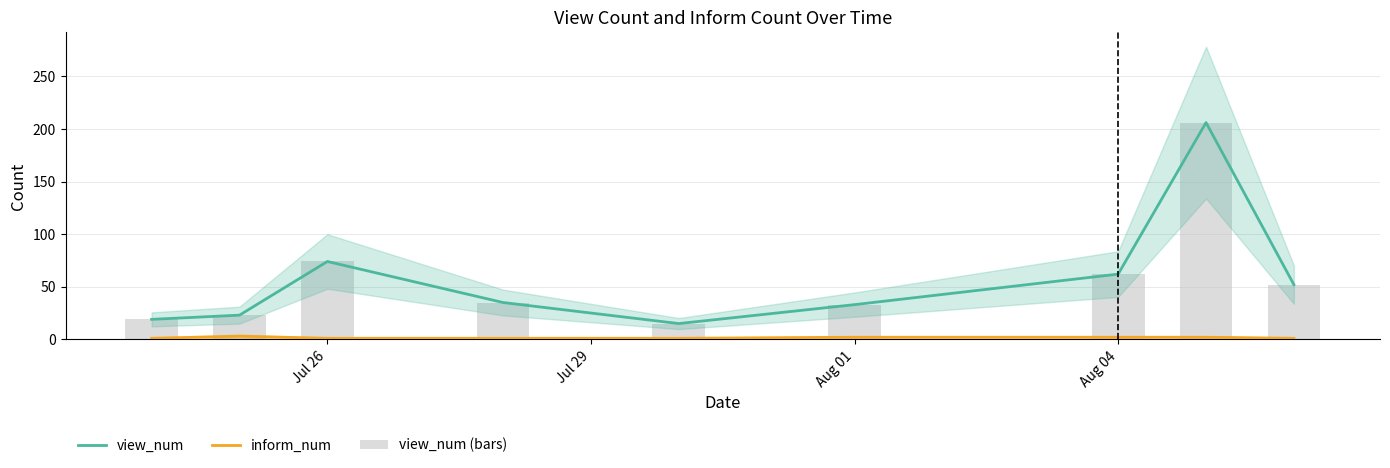

Which series has the largest total across all categories?

view_num